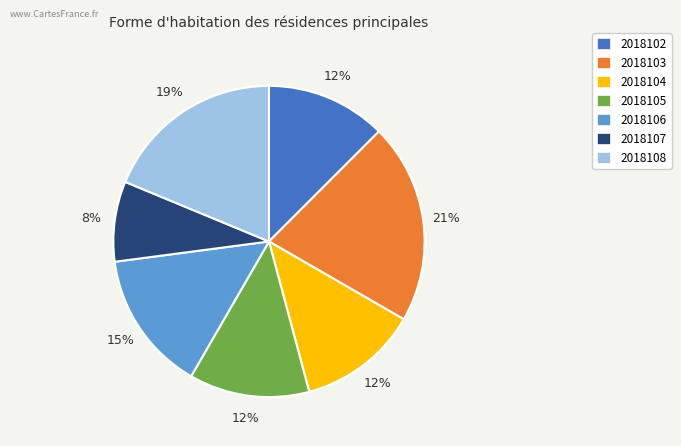

To the nearest percent, what is the combined percentage of 2018107 and 2018103?

29%